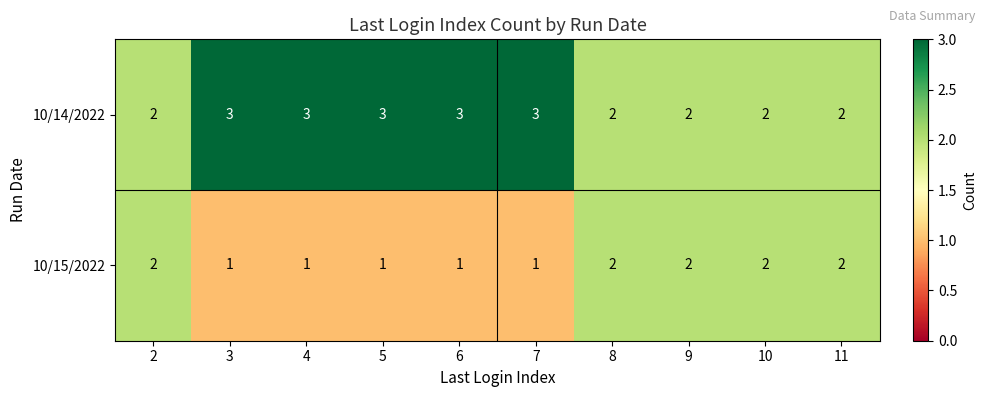

List the series in order of their overall mean, highest first.

10/14/2022, 10/15/2022